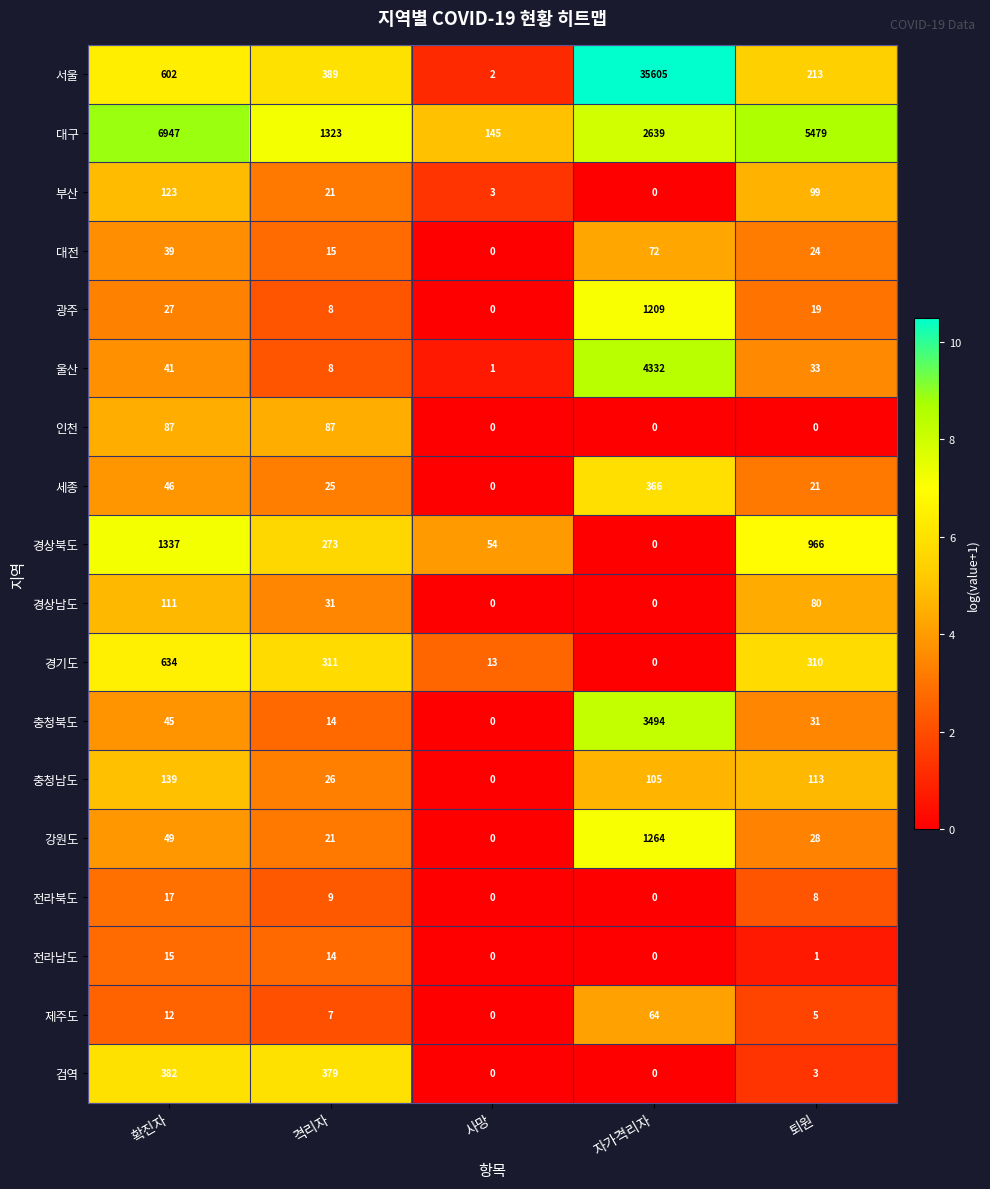

List the series in order of their peak value, lowest first.

전라남도, 전라북도, 제주도, 대전, 인천, 경상남도, 부산, 충청남도, 세종, 검역, 경기도, 광주, 강원도, 경상북도, 충청북도, 울산, 대구, 서울